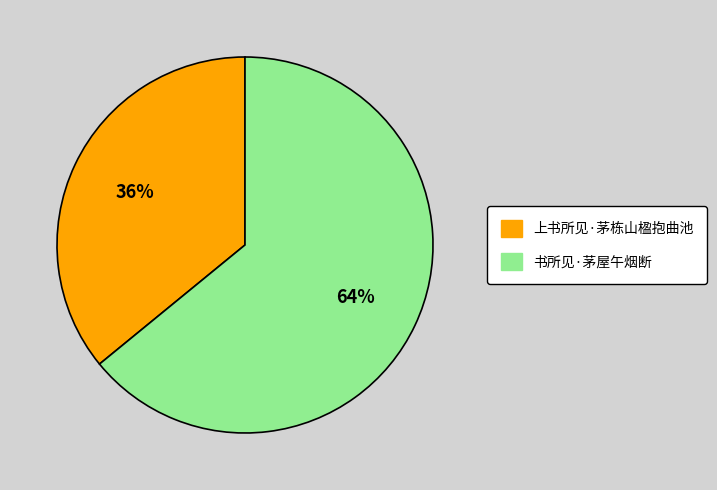

Is the sum of 上书所见·茅栋山楹抱曲池 and 书所见·茅屋午烟断 greater than half?

Yes